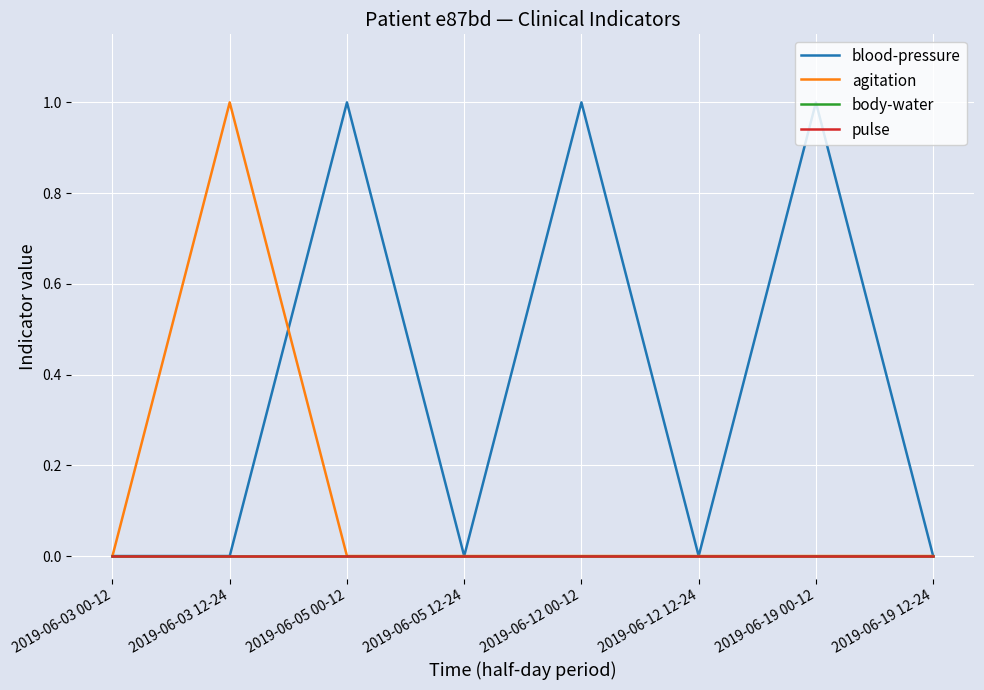

Is this an area chart (filled region under the line)?

No